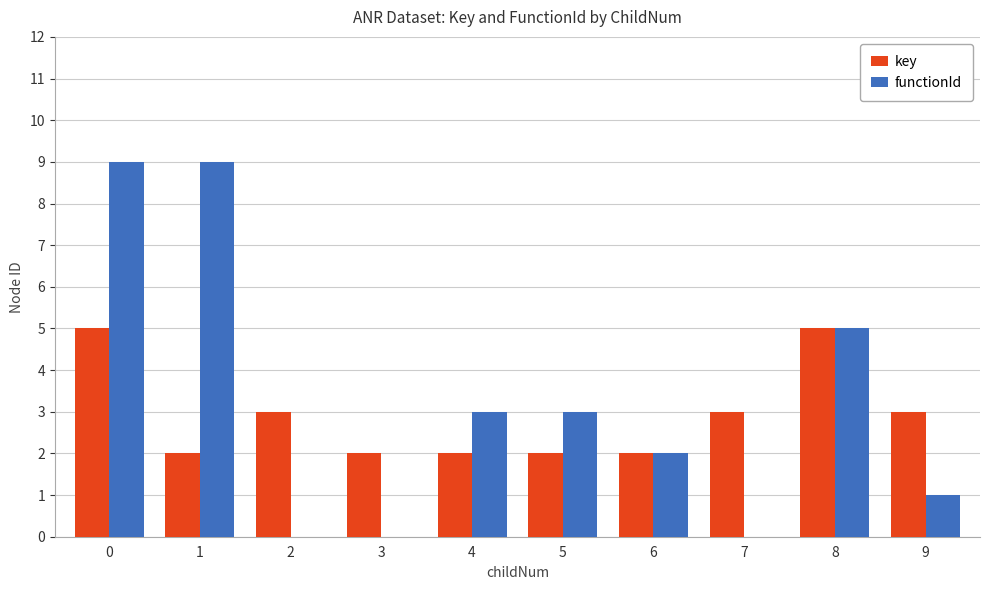

True or false: key has a value of 2 at 1.

True